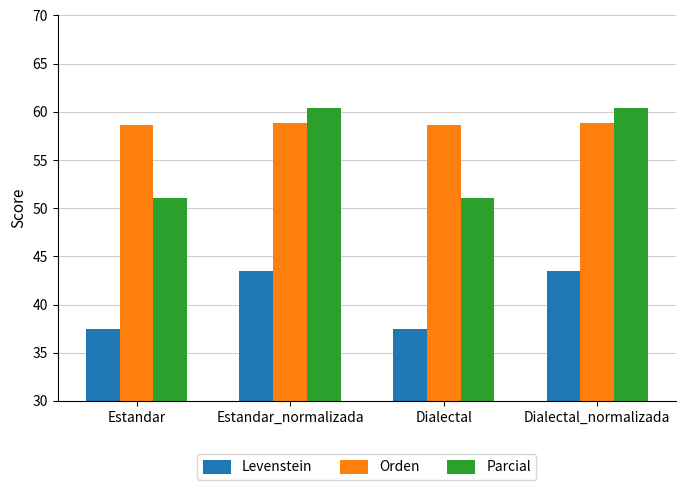

What is the minimum value shown in the chart?

37.5